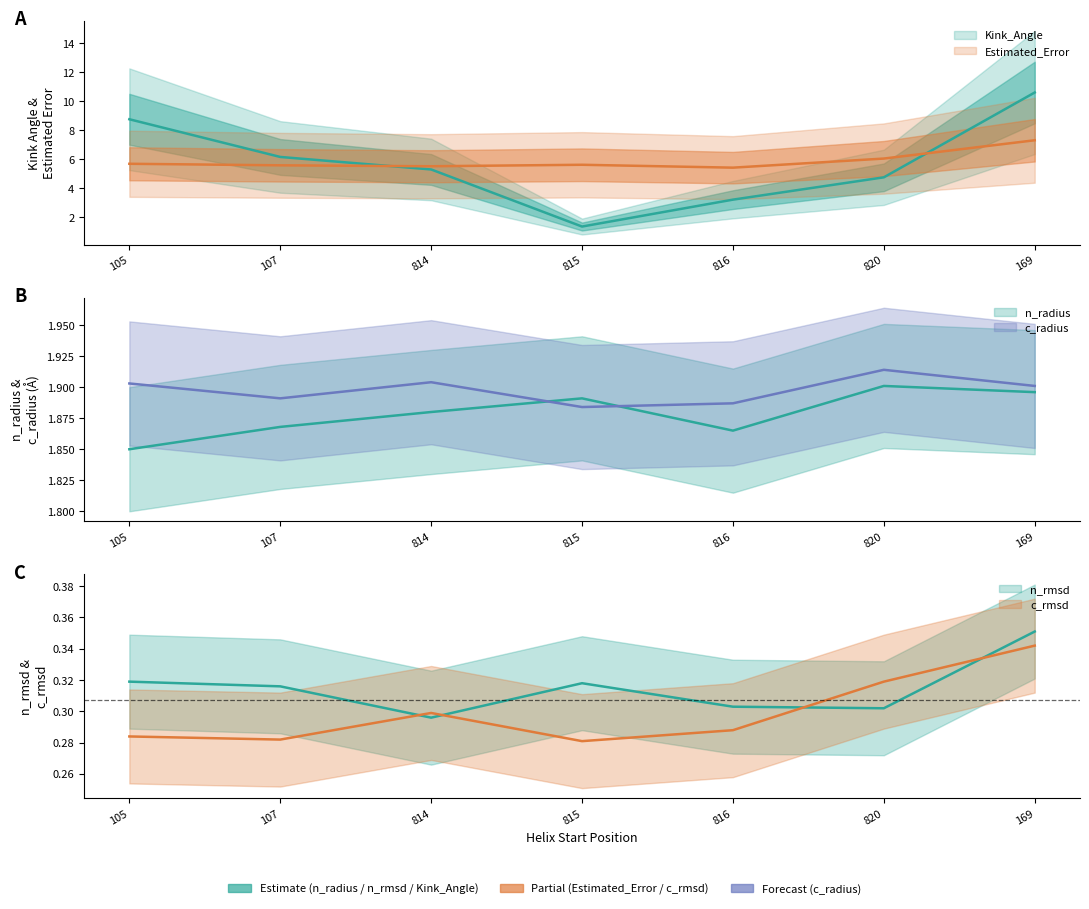

How many data points does each series have?

7